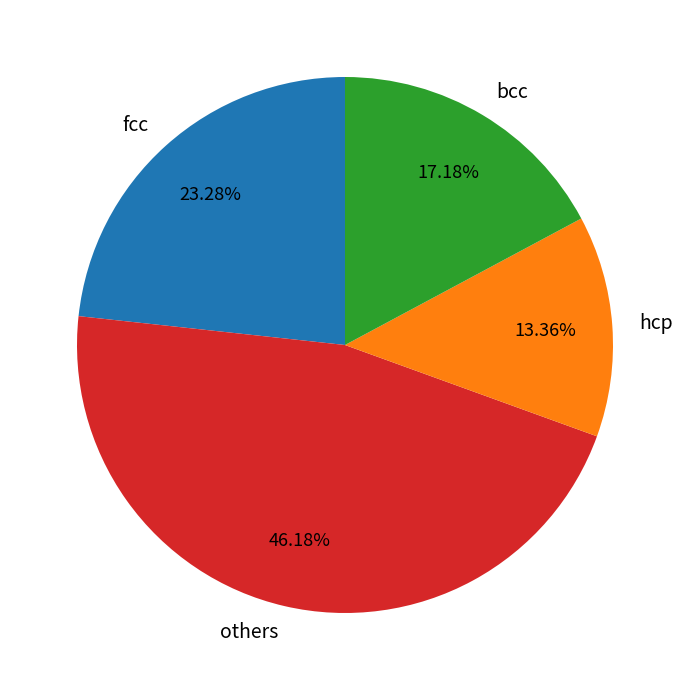

What is the ratio of the value at hcp to the value at others?

0.3